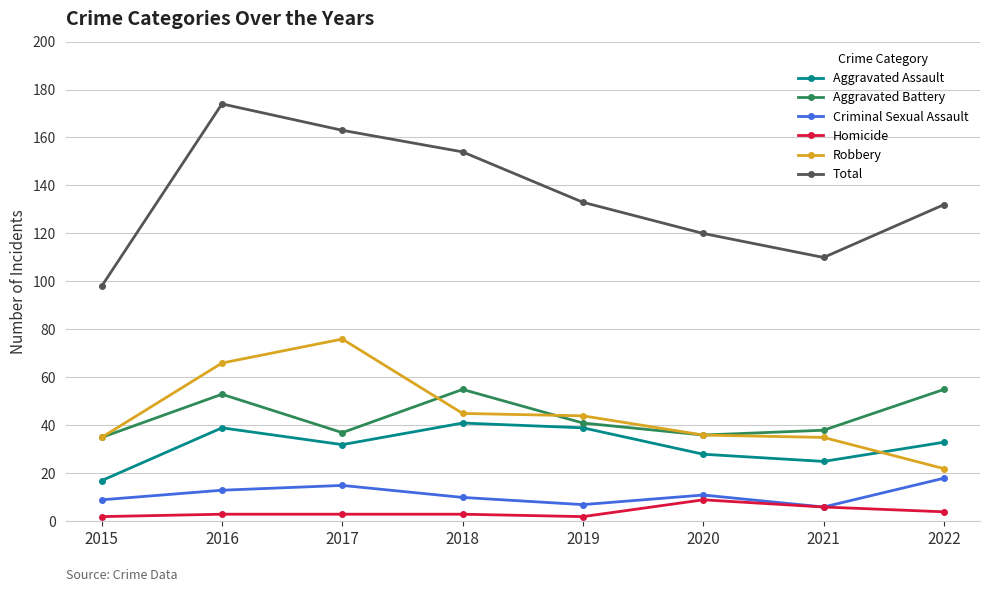

At how many categories does at least one series exceed 129?

5